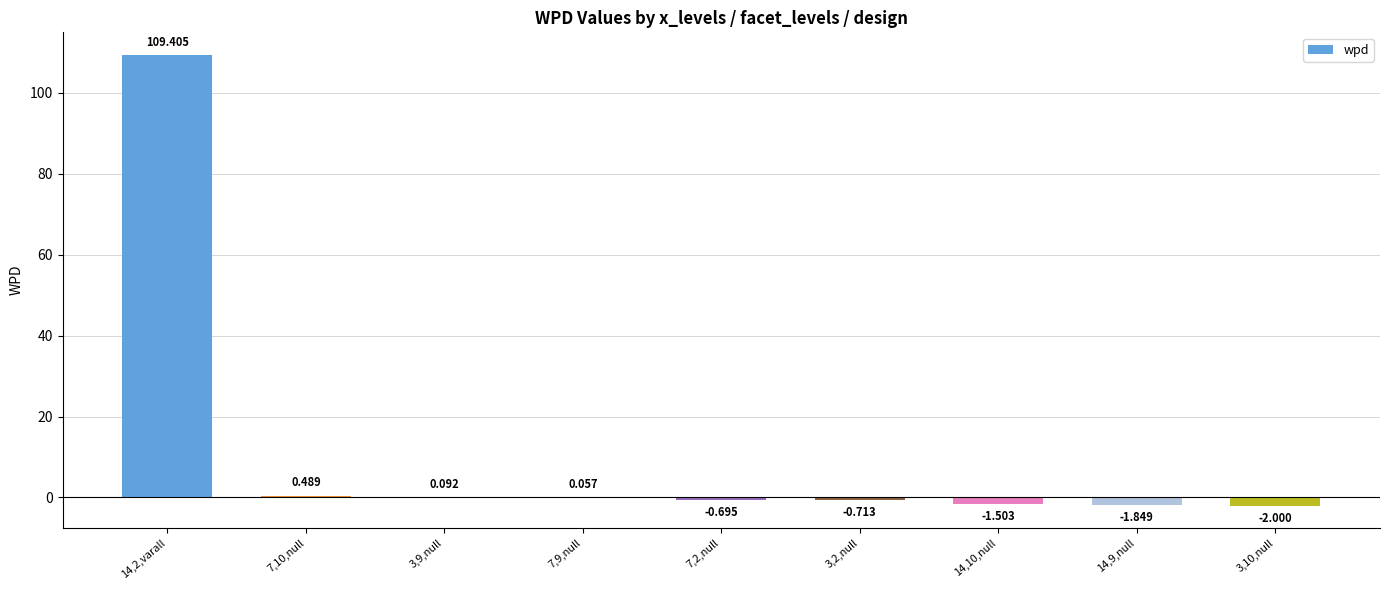

How many categories are shown in the chart?

9